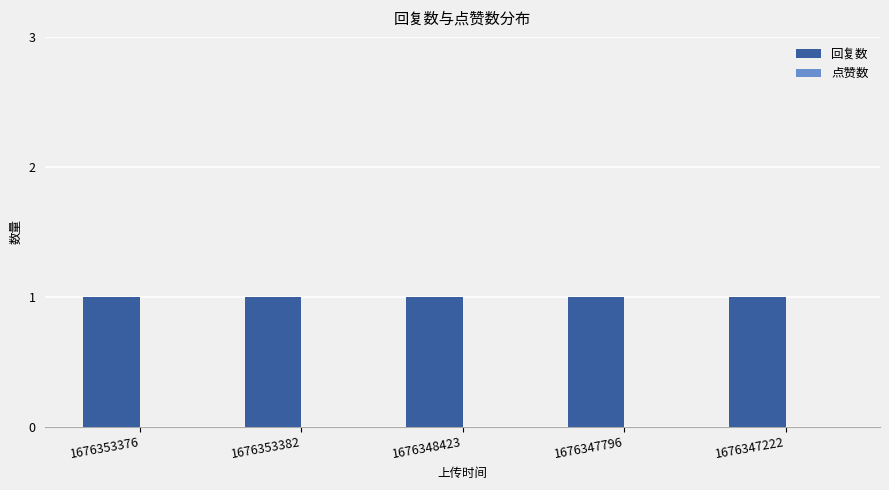

What is the label of the 2nd bar from the left?

1676353382